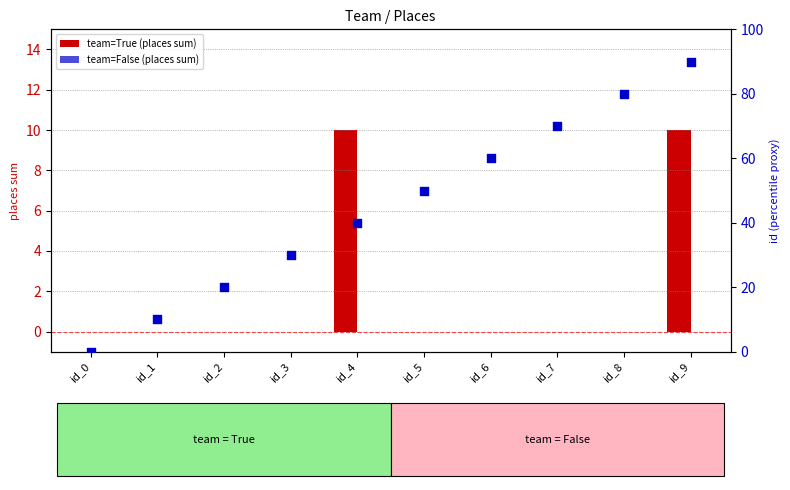

Is the value of team=False (places sum) at id_5 greater than the value of team=True (places sum) at id_5?

No